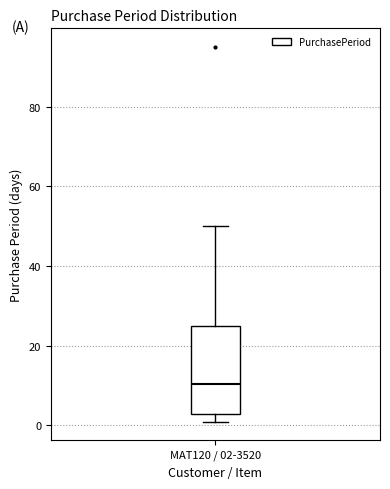

Read this box plot against the y-axis: the position of the median line, the range covered by the box, and the ends of both whiskers. The values are not printed on the chart, so give them approximately, as read against the axis.

median 10, box 4 to 26, whiskers 2 to 50